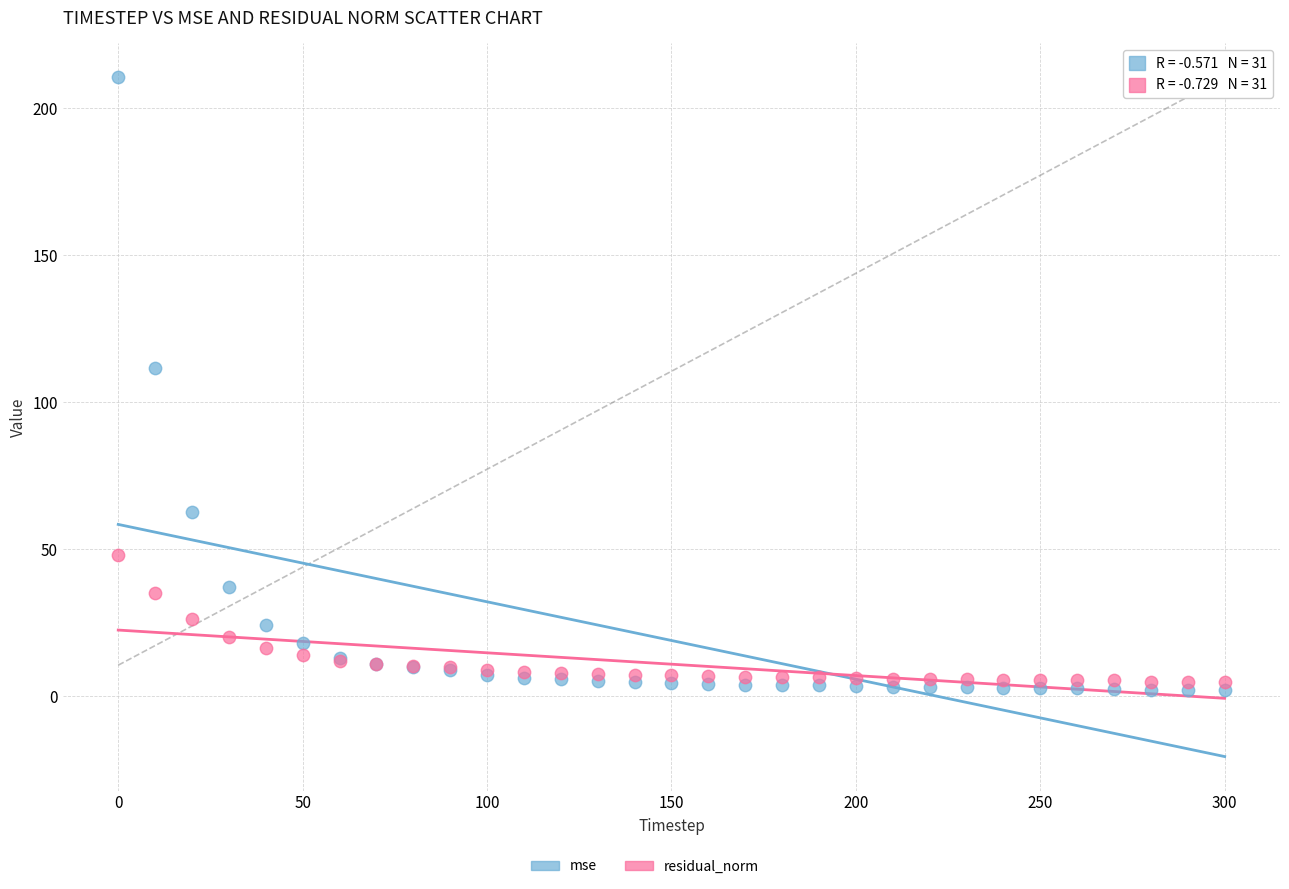

Which series reaches the minimum Y coordinate?

mse